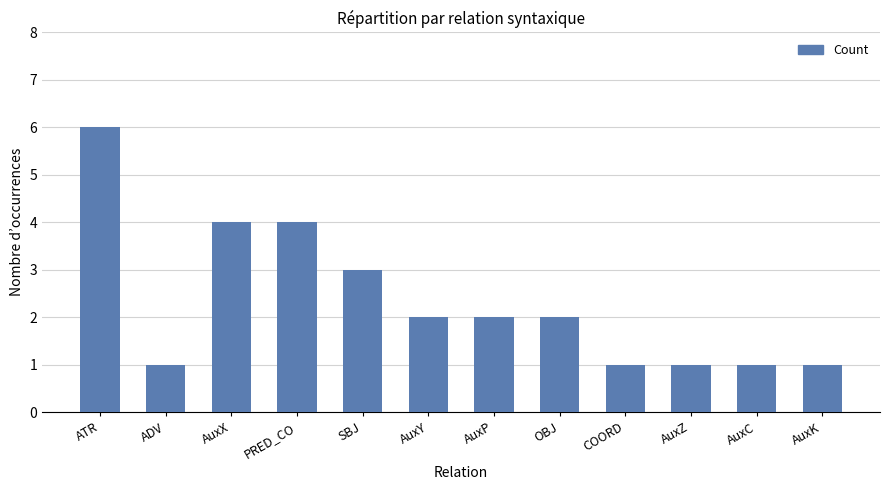

How many values are between 1 and 4?

11